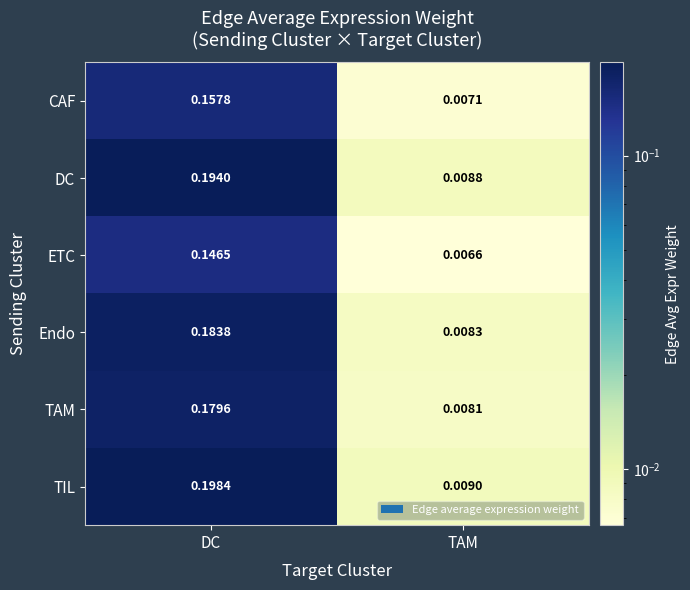

Which series changed the most between DC and TAM?

TIL